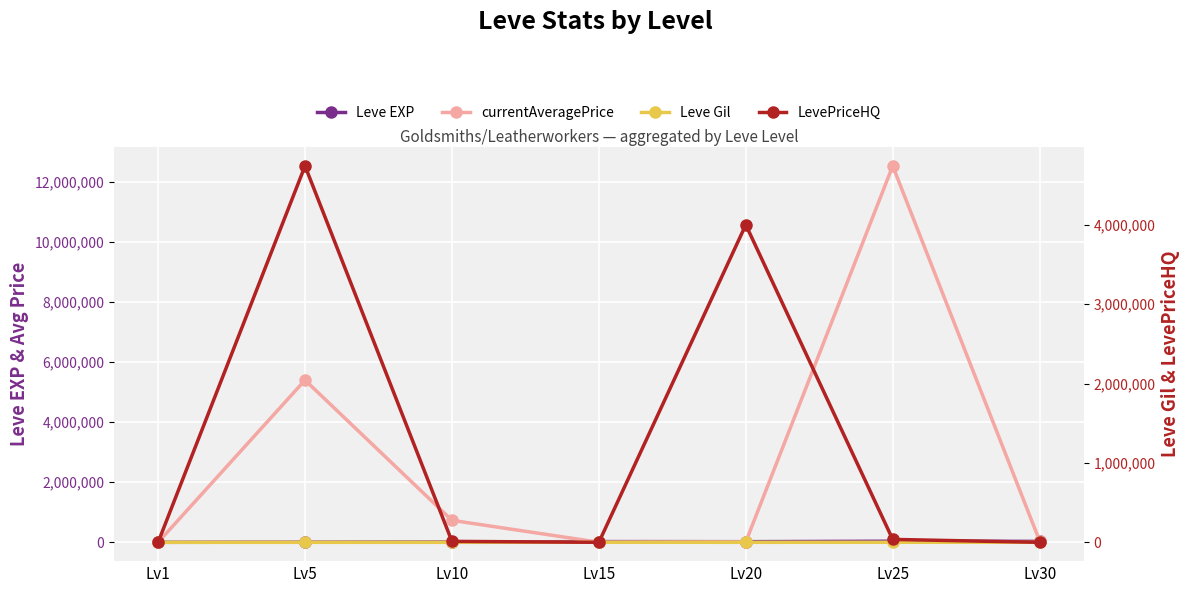

After their last crossing, which series has the higher values: currentAveragePrice or Leve EXP?

currentAveragePrice